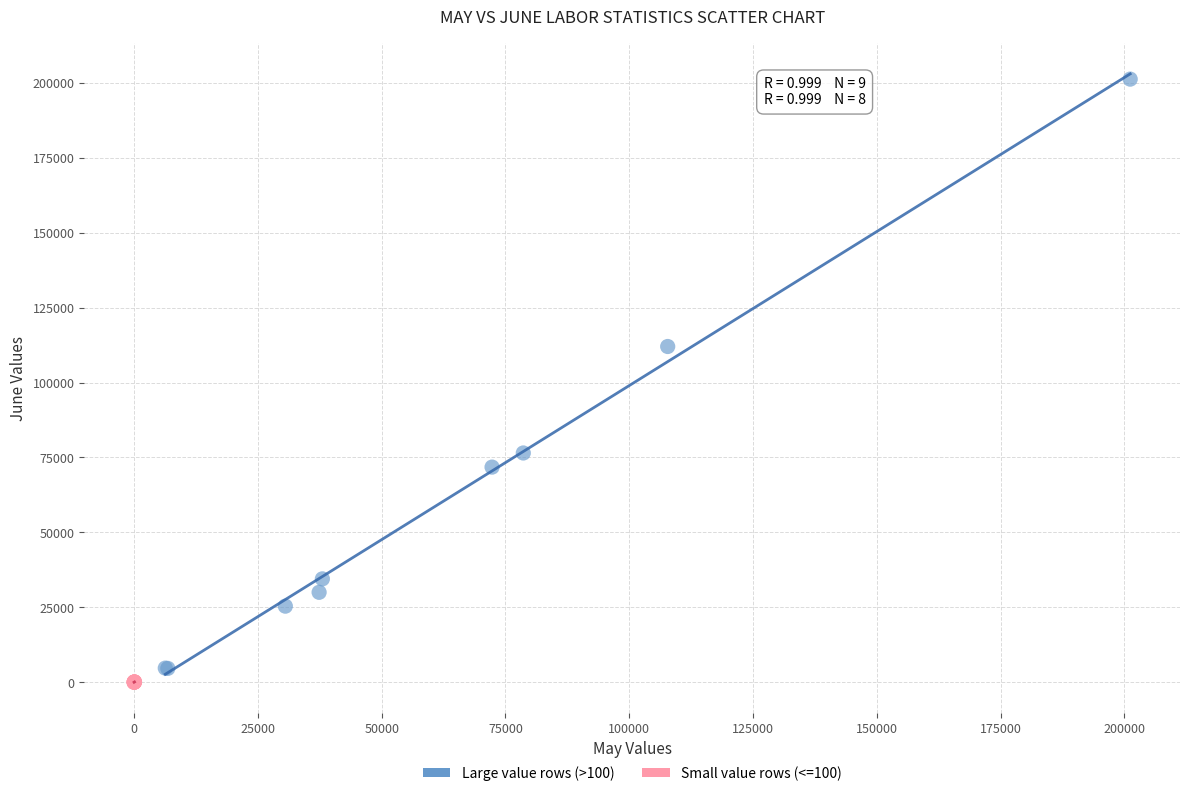

Which series has the largest Y range (max minus min)?

Large value rows (>100)